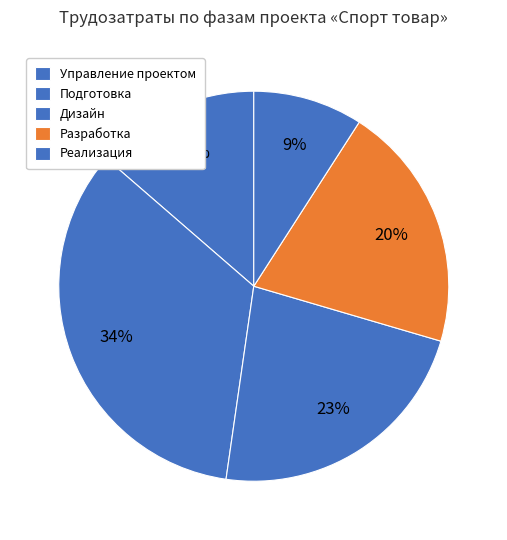

How many segments does this pie chart have?

5